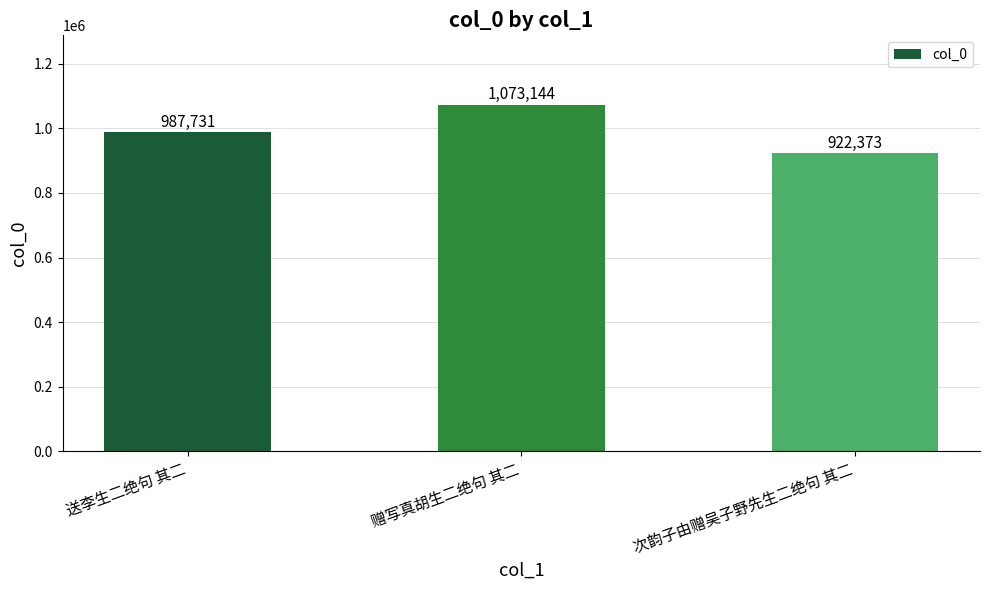

What is the value of the 3rd bar from the left?

922373